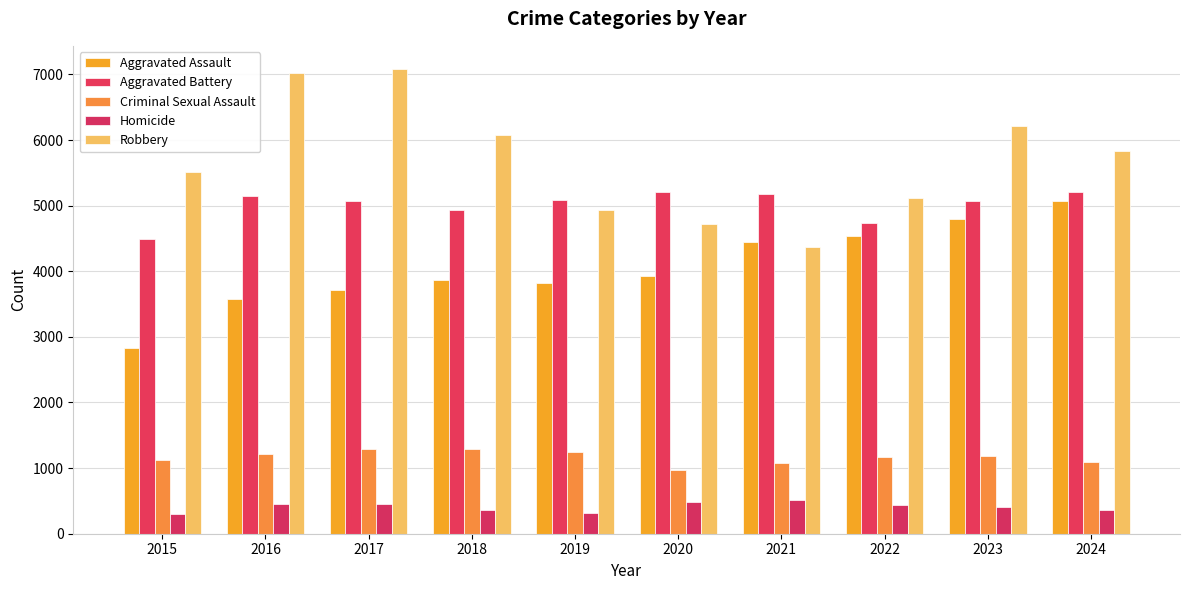

How many distinct data groups are displayed?

5